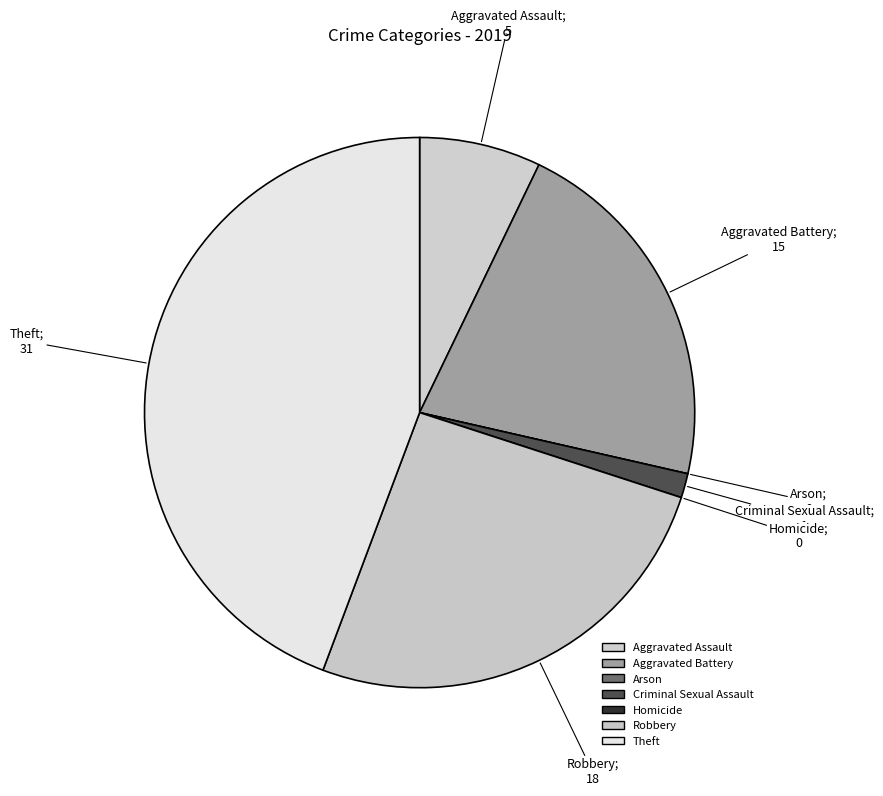

What is the largest slice in the pie chart?

Theft